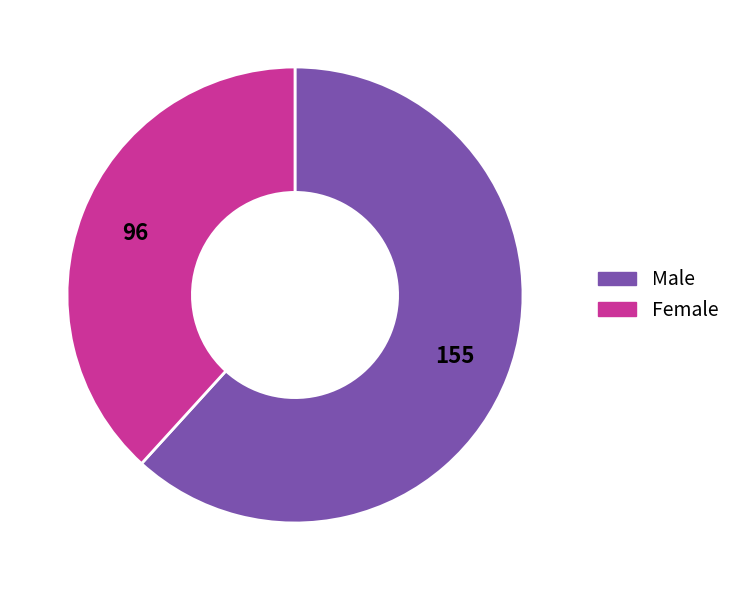

Count the number of slices in the pie.

2